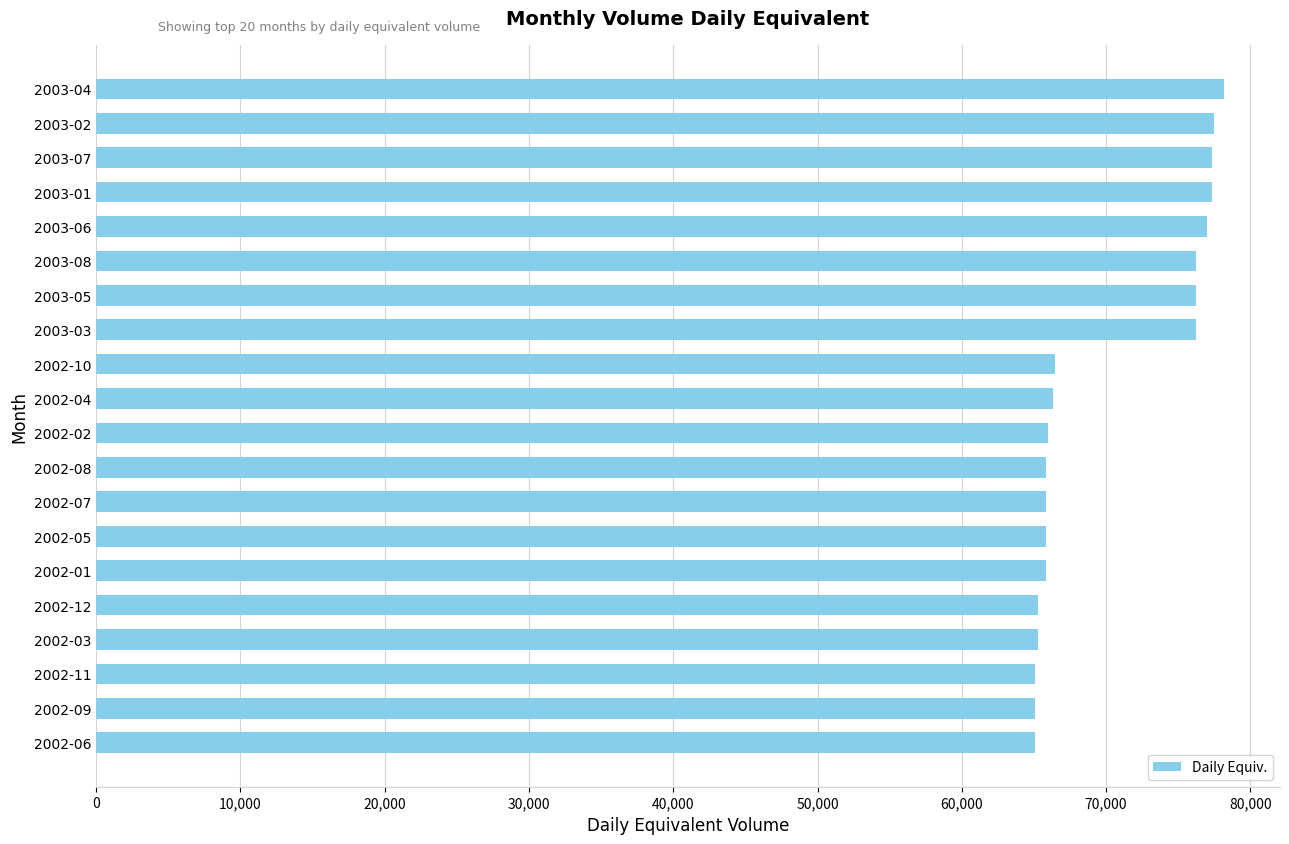

Which label corresponds to the largest value in the chart?

2003-04